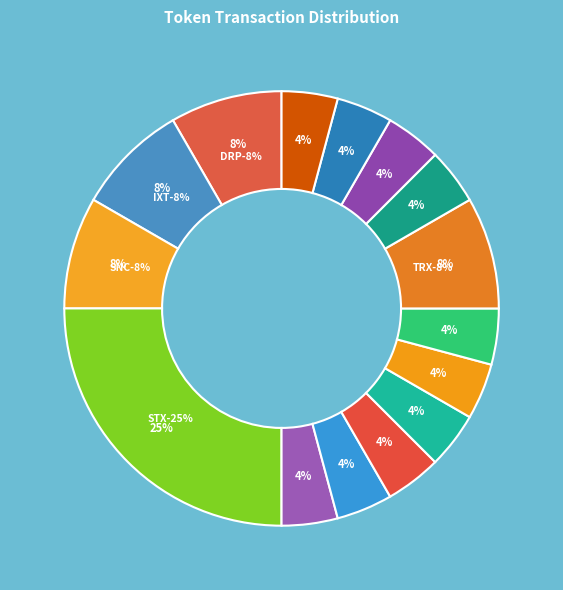

To the nearest percent, what portion does NTK represent?

4%